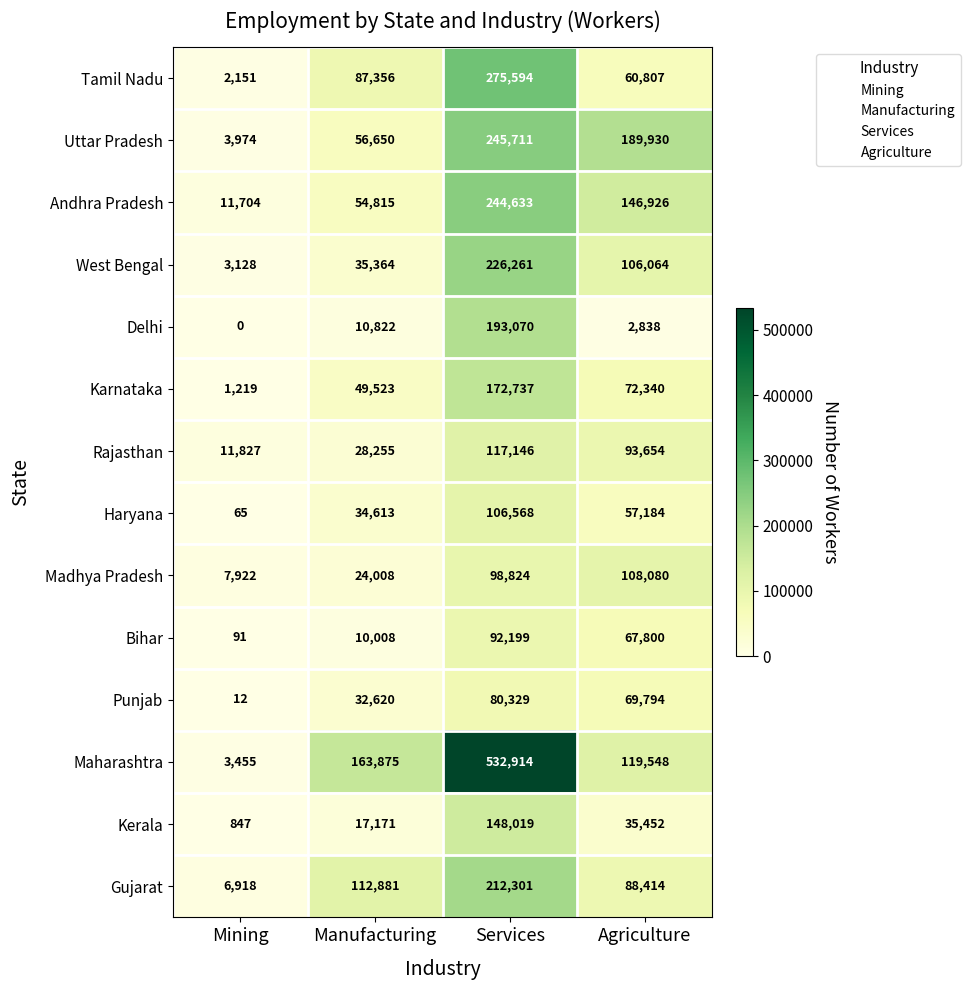

What is the difference between the second highest and minimum values in the Gujarat series?

105963